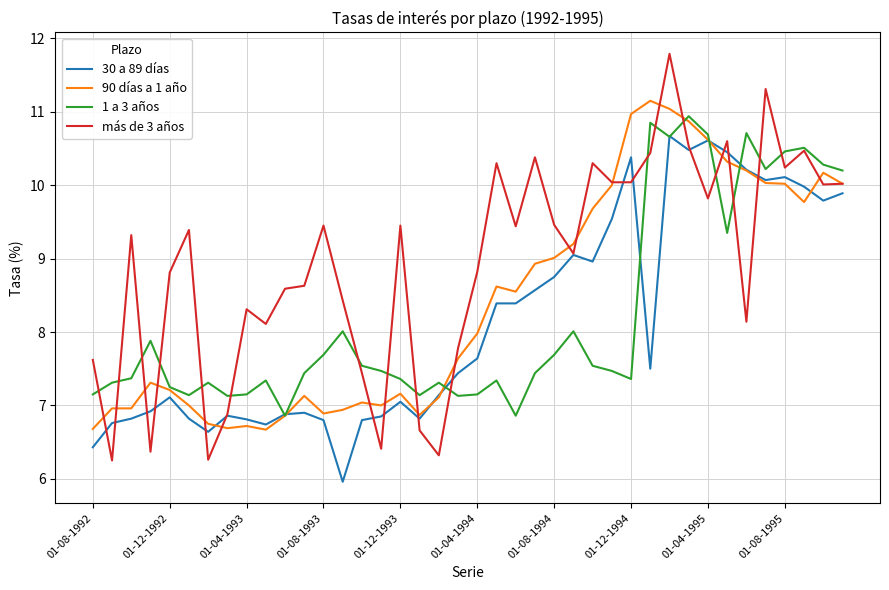

Which series has the largest total across all categories?

más de 3 años